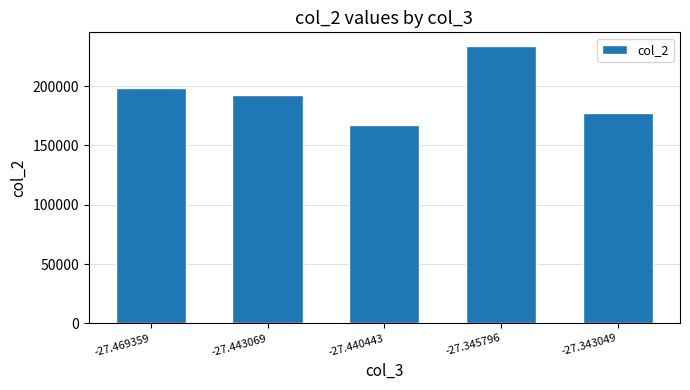

What is the sum of all values?

968712